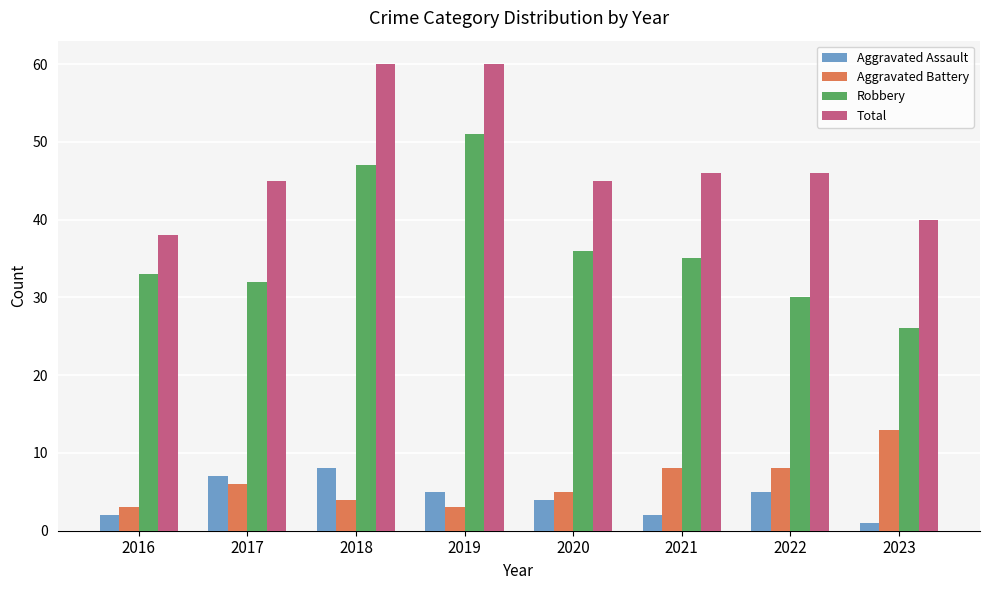

Are the bars horizontal?

No